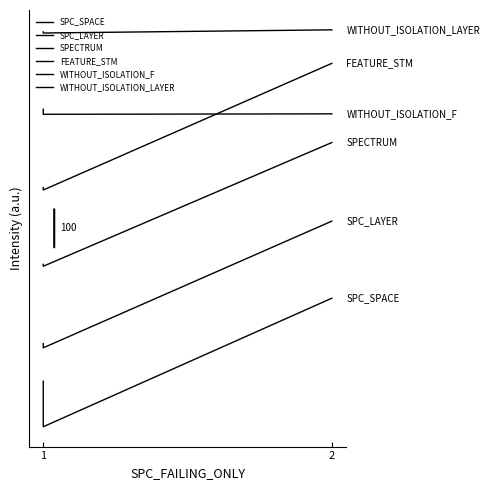

At which label is FEATURE_STM closest to 189?

1